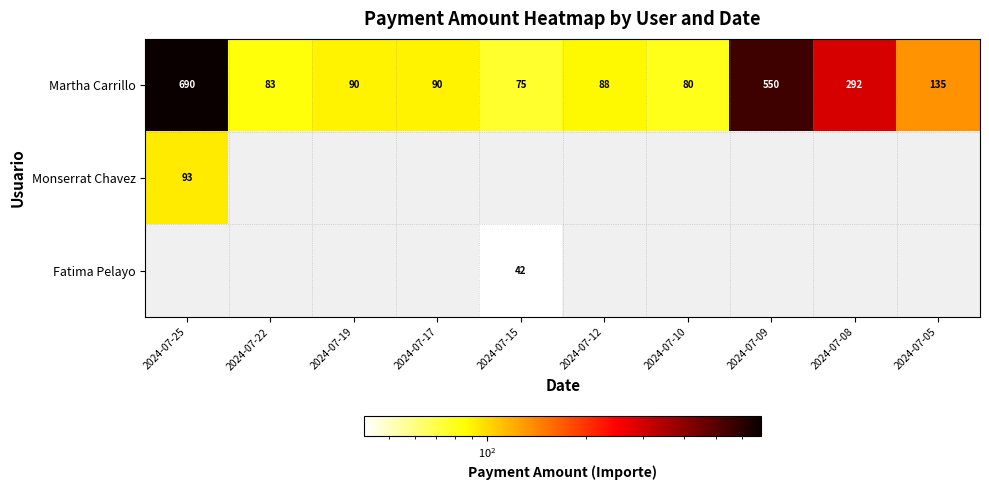

Which category has the highest value in the Martha Carrillo series?

2024-07-25